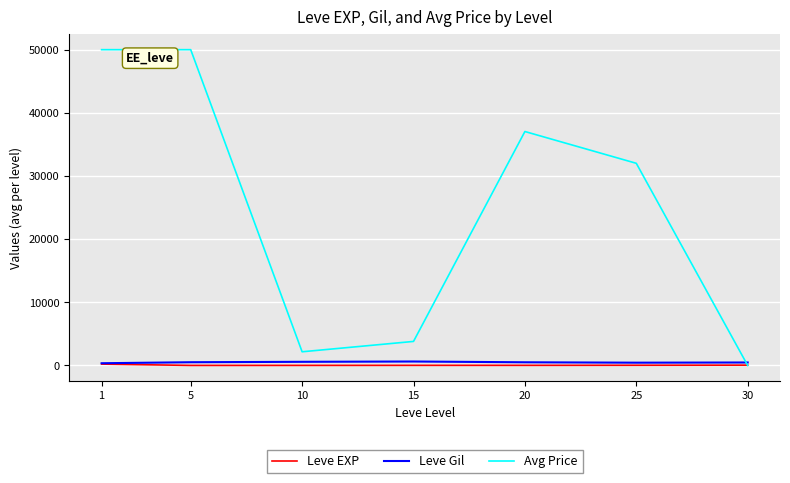

Which series has the largest range (max minus min)?

Avg Price